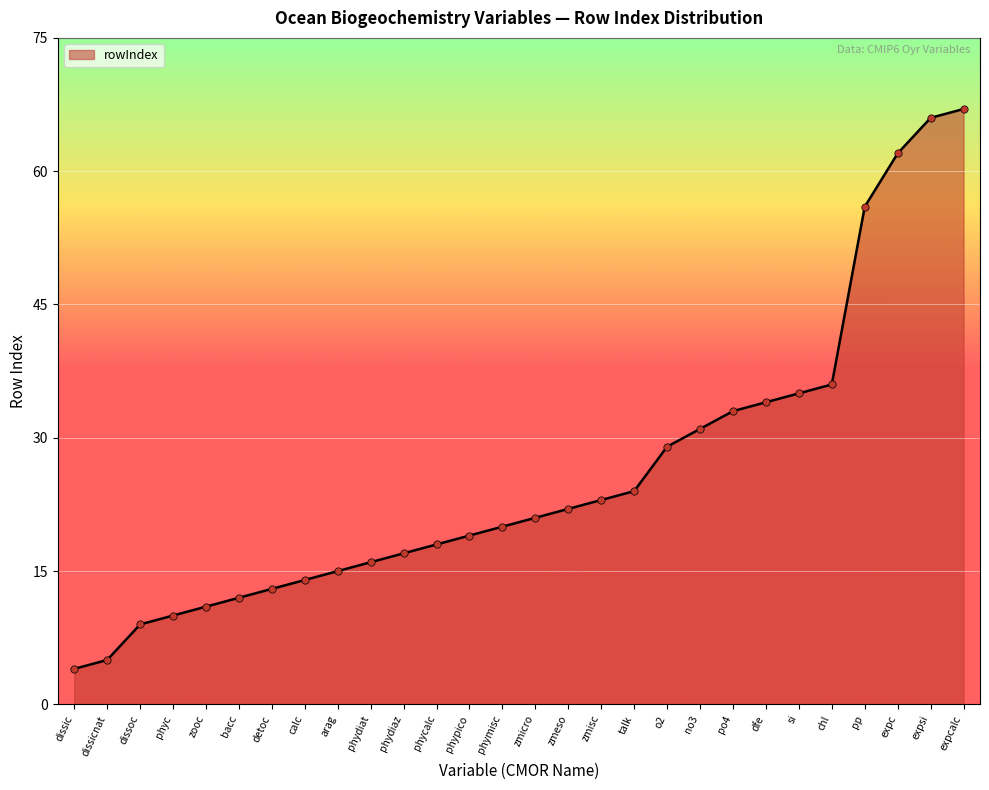

What is the change in value from chl to expc?

+26